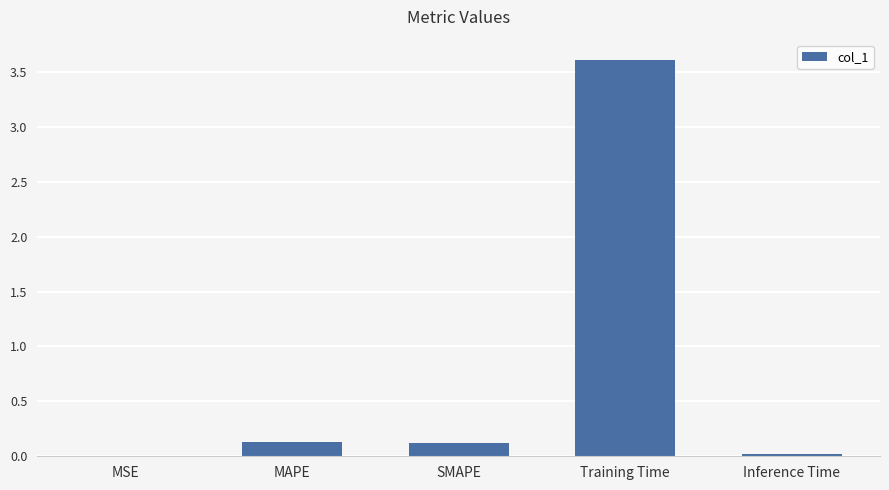

At which category does the chart reach its peak across all series?

Training Time